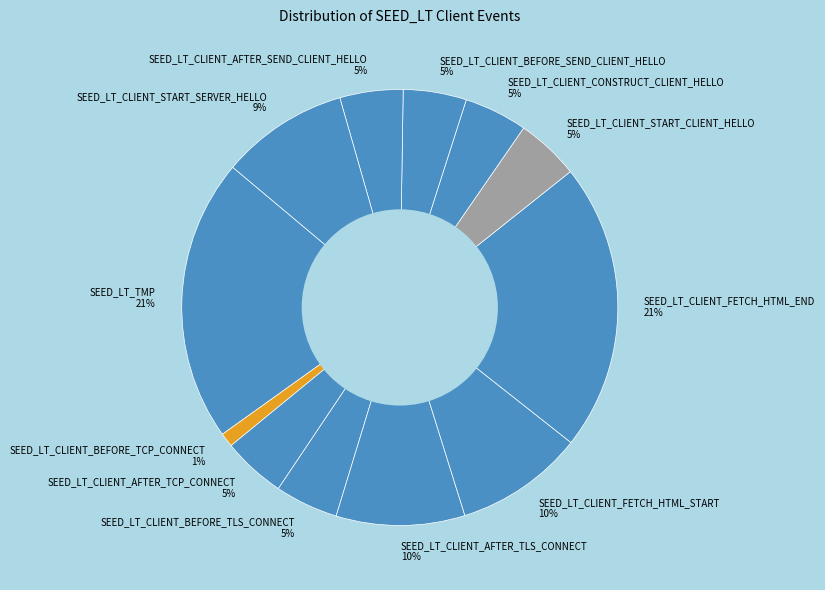

To the nearest percent, what percentage of the pie is SEED_LT_TMP?

21%